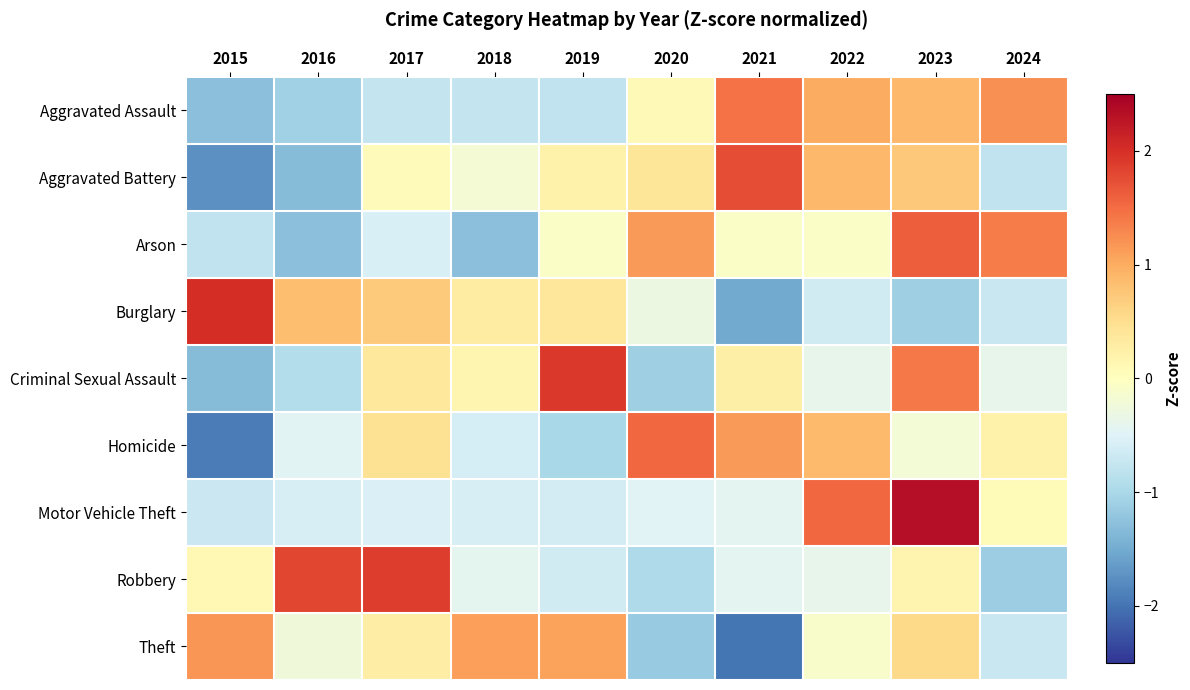

List the series in order of their peak value, lowest first.

Theft, Aggravated Assault, Homicide, Arson, Aggravated Battery, Robbery, Criminal Sexual Assault, Burglary, Motor Vehicle Theft